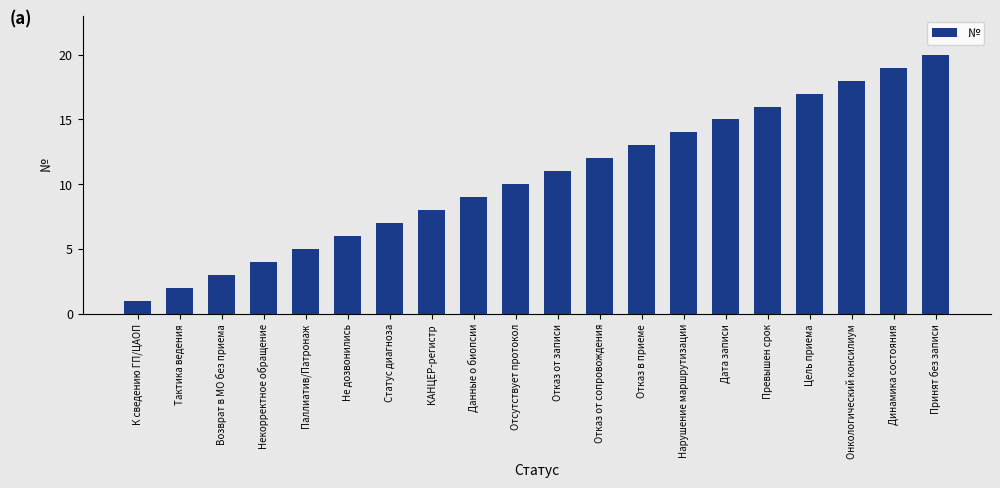

Rank the categories by value from highest to lowest.

Принят без записи, Динамика состояния, Онкологический консилиум, Цель приема, Превышен срок, Дата записи, Нарушение маршрутизации, Отказ в приеме, Отказ от сопровождения, Отказ от записи, Отсутствует протокол, Данные о биопсии, КАНЦЕР-регистр, Статус диагноза, Не дозвонились, Паллиатив/Патронаж, Некорректное обращение, Возврат в МО без приема, Тактика ведения, К сведению ГП/ЦАОП